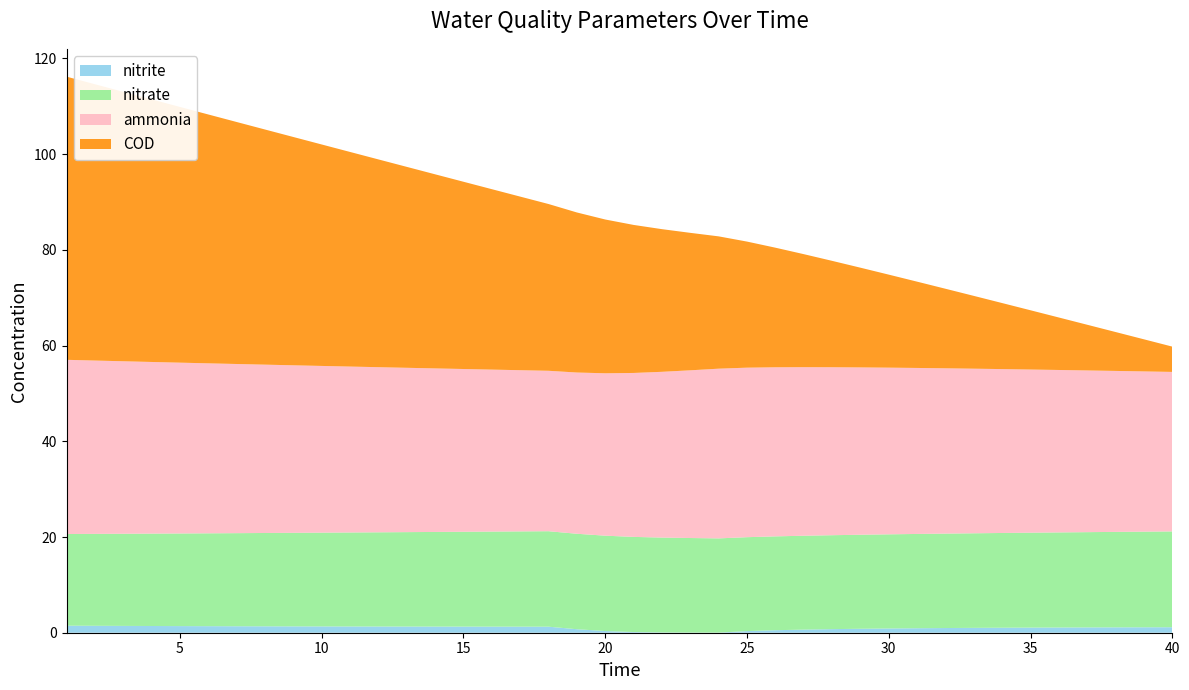

Reading left to right, transcribe all the data shown in this chart.

ammonia: 1=36.4	2=36.2	3=36.0	4=35.9	5=35.7	6=35.5	7=35.3	8=35.2	9=35.0	10=34.8	11=34.7	12=34.5	13=34.3	14=34.2	15=34.0	16=33.8	17=33.7	18=33.5	19=33.7	20=33.9	21=34.3	22=34.6	23=35.0	24=35.5	25=35.4	26=35.3	27=35.2	28=35.1	29=35.0	30=34.8	31=34.7	32=34.5	33=34.4	34=34.2	35=34.1	36=33.9	37=33.8	38=33.6	39=33.5	40=33.3
nitrite: 1=1.5	2=1.4	3=1.4	4=1.4	5=1.4	6=1.4	7=1.4	8=1.3	9=1.3	10=1.3	11=1.3	12=1.3	13=1.3	14=1.3	15=1.3	16=1.3	17=1.3	18=1.3	19=0.7	20=0.4	21=0.1	22=0.1	23=0.0	24=0.0	25=0.3	26=0.5	27=0.7	28=0.7	29=0.8	30=0.9	31=0.9	32=1.0	33=1.0	34=1.0	35=1.1	36=1.1	37=1.1	38=1.1	39=1.1	40=1.1
nitrate: 1=19.2	2=19.2	3=19.3	4=19.3	5=19.4	6=19.4	7=19.5	8=19.5	9=19.5	10=19.6	11=19.6	12=19.7	13=19.7	14=19.8	15=19.8	16=19.9	17=19.9	18=20.0	19=19.9	20=19.9	21=19.9	22=19.8	23=19.8	24=19.7	25=19.6	26=19.6	27=19.6	28=19.6	29=19.6	30=19.7	31=19.7	32=19.7	33=19.8	34=19.8	35=19.8	36=19.9	37=19.9	38=19.9	39=20.0	40=20.0
COD: 1=59.2	2=57.7	3=56.3	4=54.9	5=53.4	6=52.0	7=50.6	8=49.1	9=47.7	10=46.3	11=44.8	12=43.4	13=42.0	14=40.6	15=39.1	16=37.7	17=36.3	18=34.8	19=33.4	20=32.1	21=30.9	22=29.8	23=28.7	24=27.6	25=26.3	26=25.0	27=23.6	28=22.2	29=20.8	30=19.4	31=18.0	32=16.6	33=15.2	34=13.8	35=12.4	36=11.0	37=9.5	38=8.1	39=6.7	40=5.3